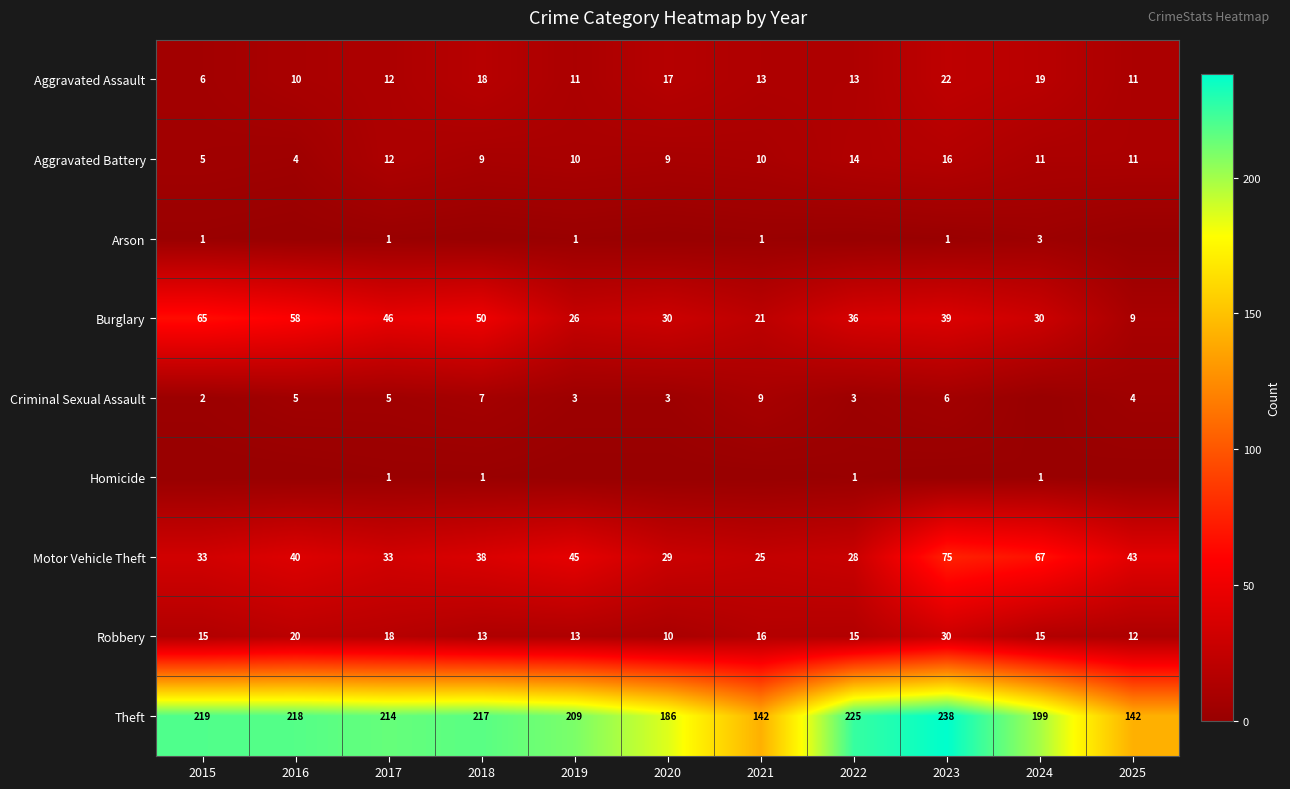

What is the difference between the highest and lowest values at 2017?

213